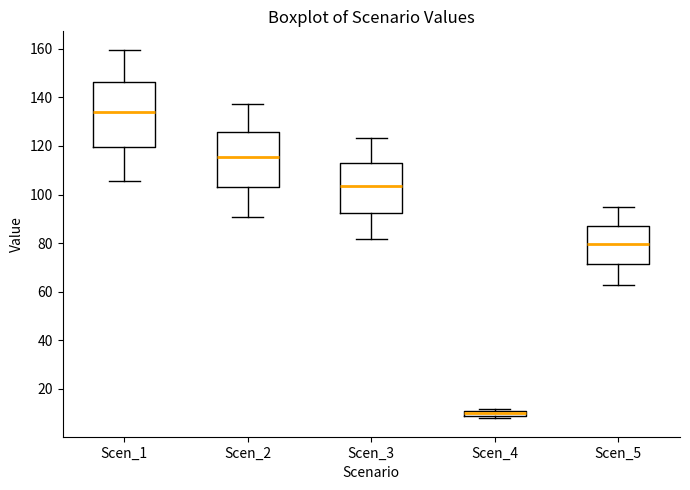

Which box's median line is the lowest?

Scen_4